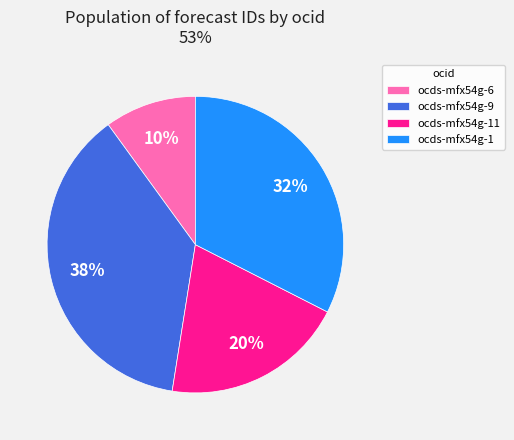

Is it true that ocds-mfx54g-11 is 20% of the pie?

True